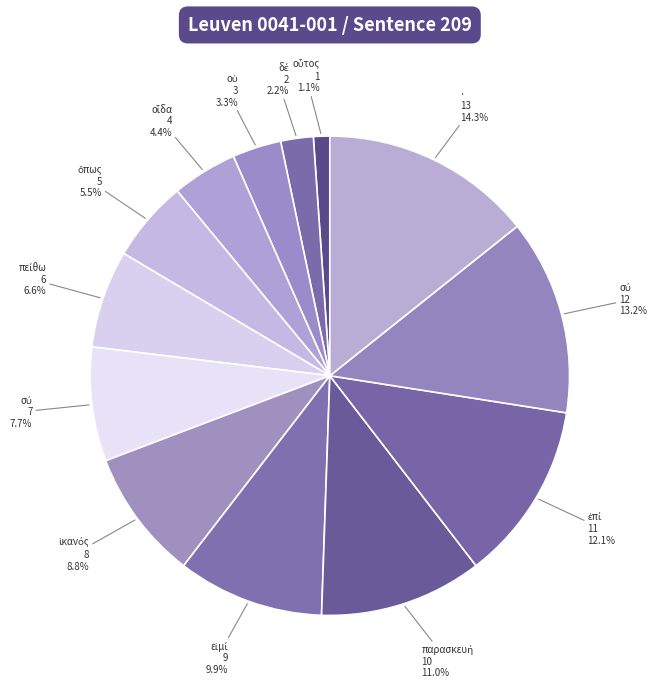

To the nearest percent, what is the difference between the largest and smallest slice percentages?

13%